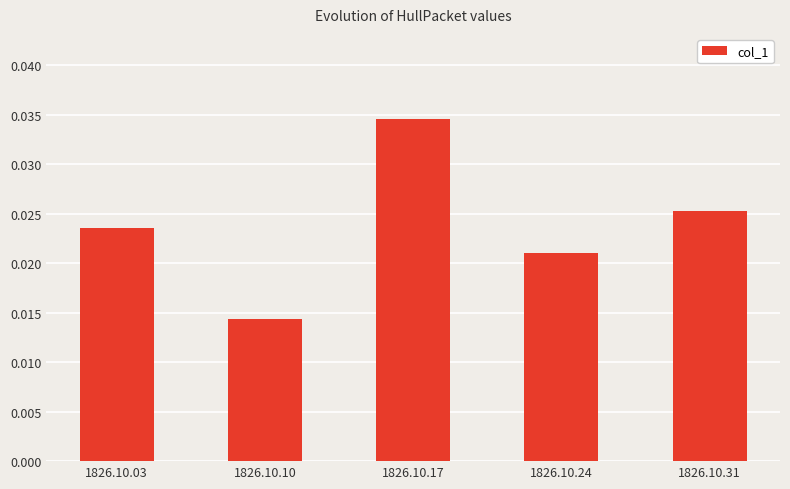

Does the chart contain any negative values?

No